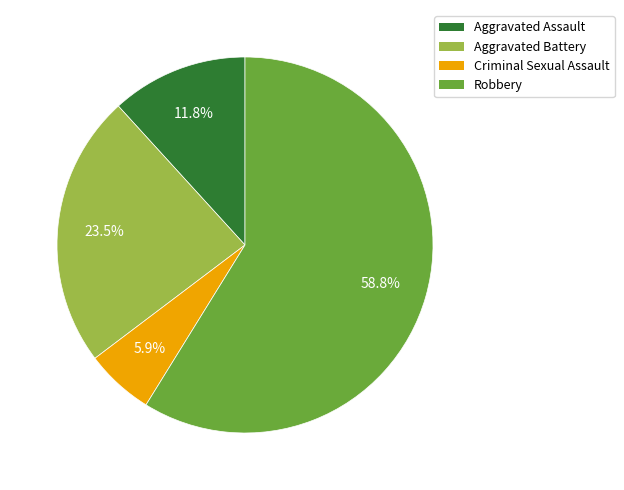

Approximately how many times larger is the value at Aggravated Assault compared to Criminal Sexual Assault?

2.0